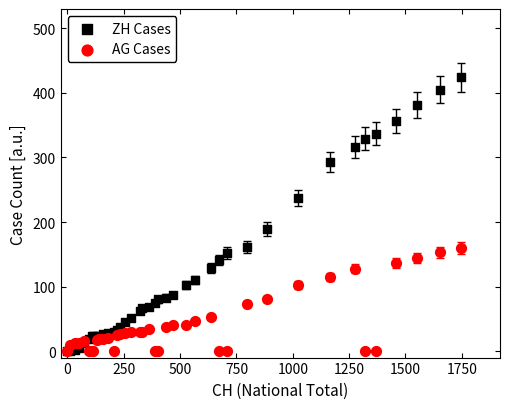

Which series reaches the maximum Y coordinate?

ZH Cases